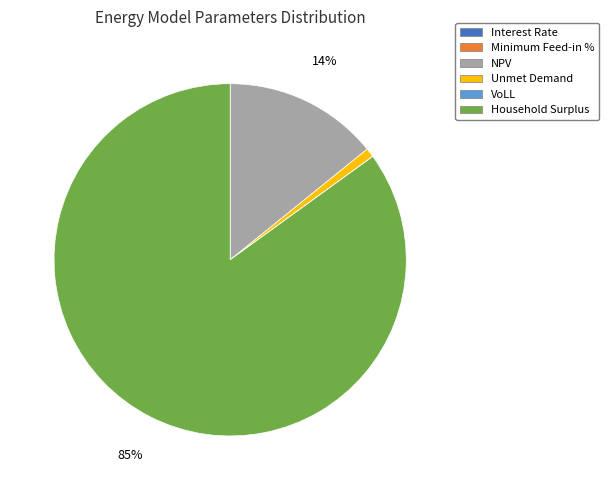

To the nearest percent, what portion does Unmet Demand represent?

1%